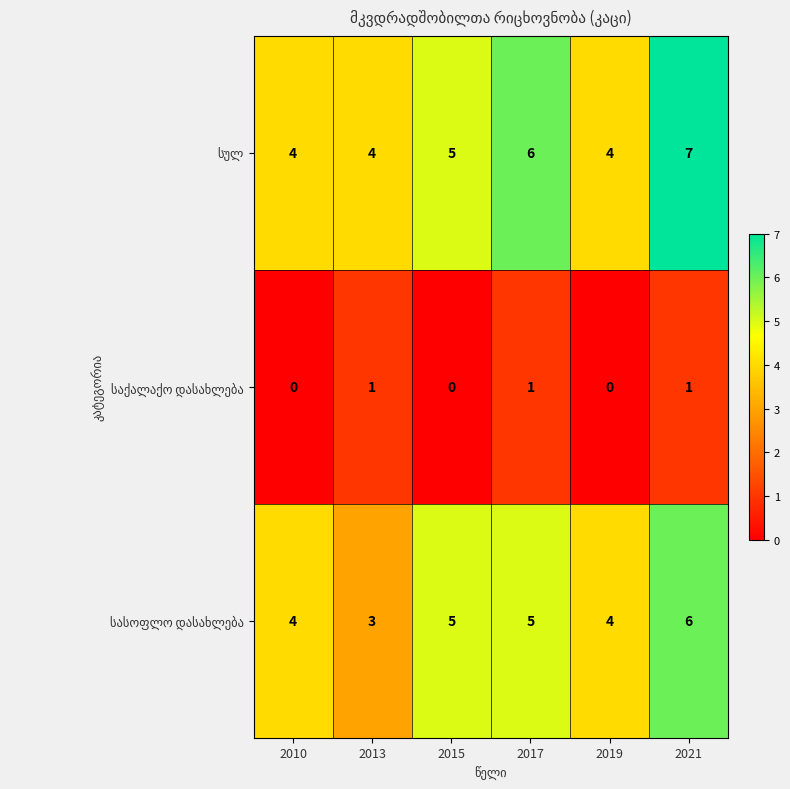

What is the greatest value displayed?

7